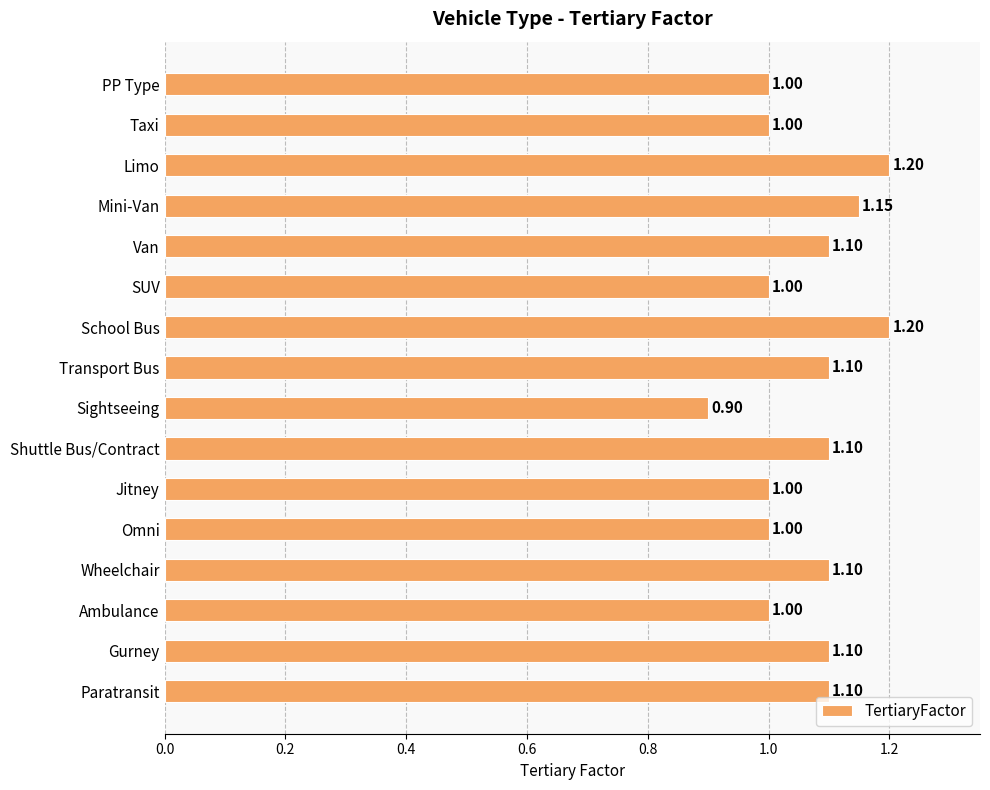

What is the difference between the second highest and second lowest values?

0.2